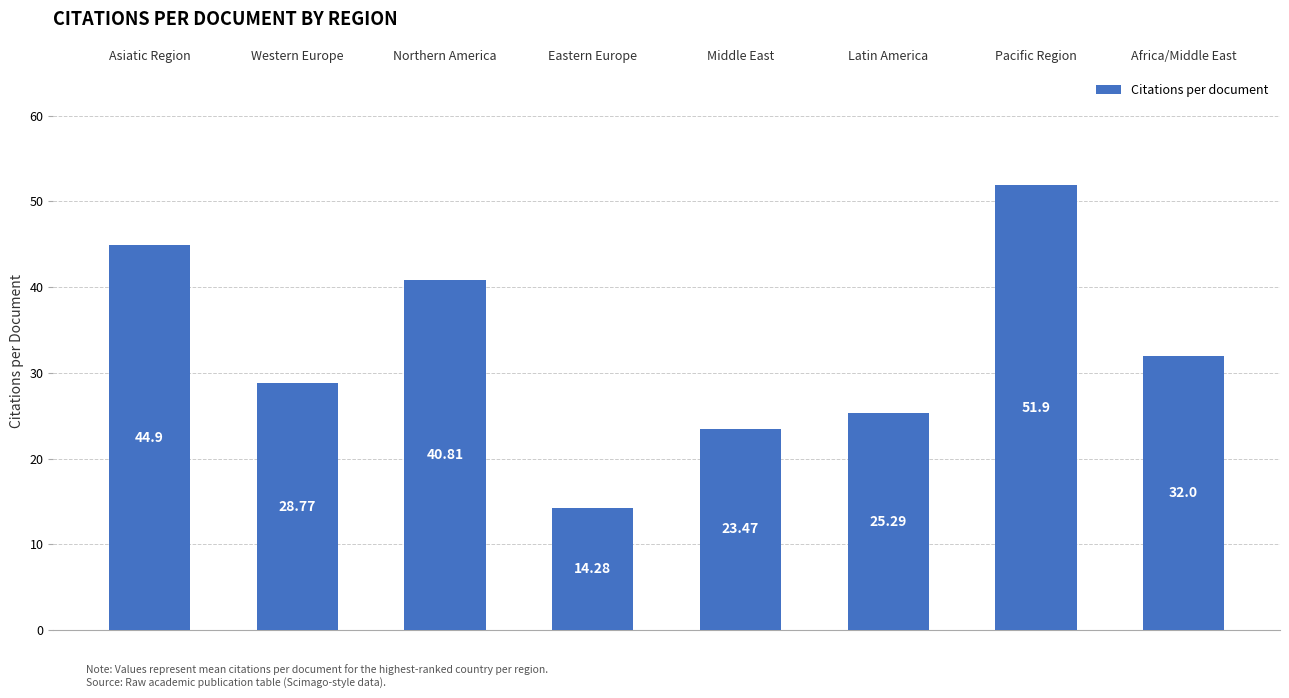

How many data points are less than 32?

4